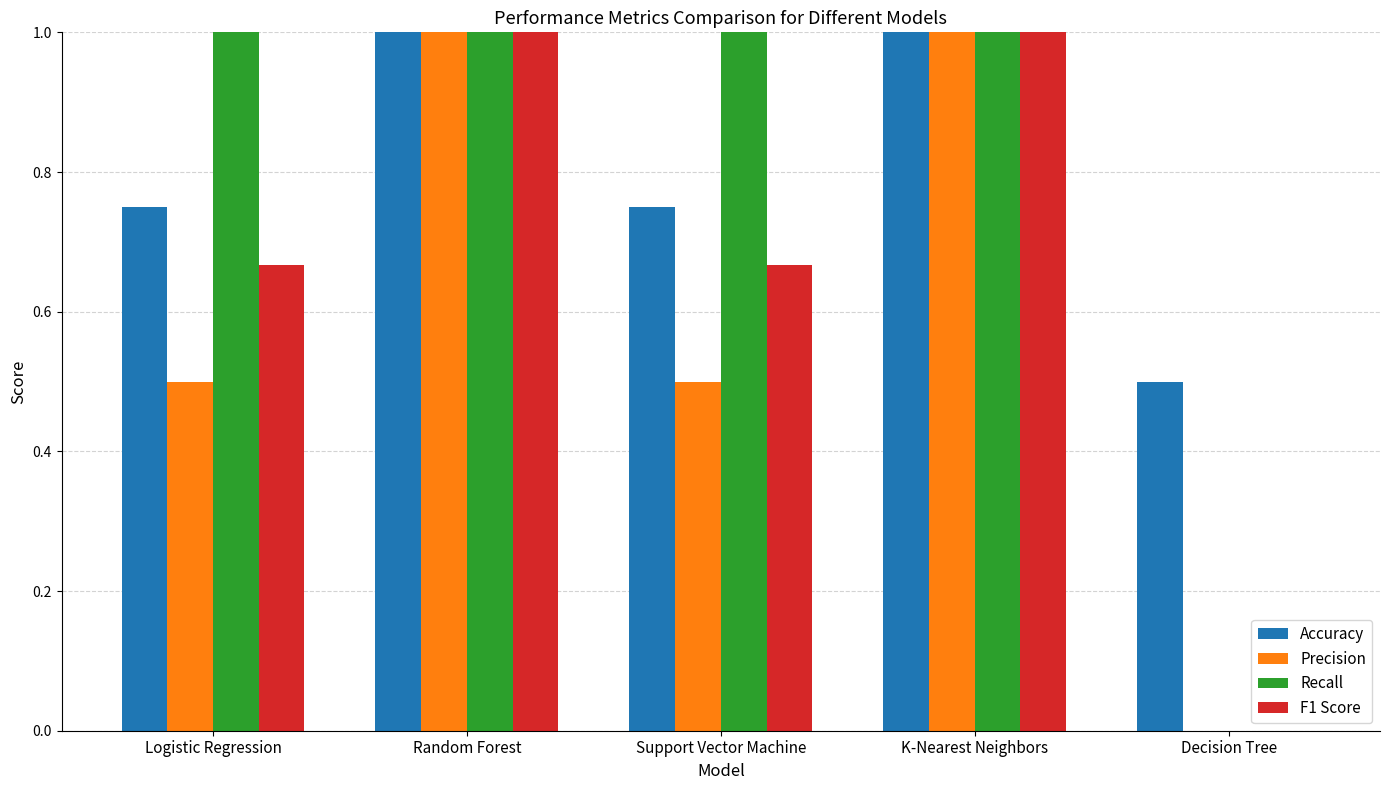

Is the value of Recall at Decision Tree greater than the value of Precision at Logistic Regression?

No